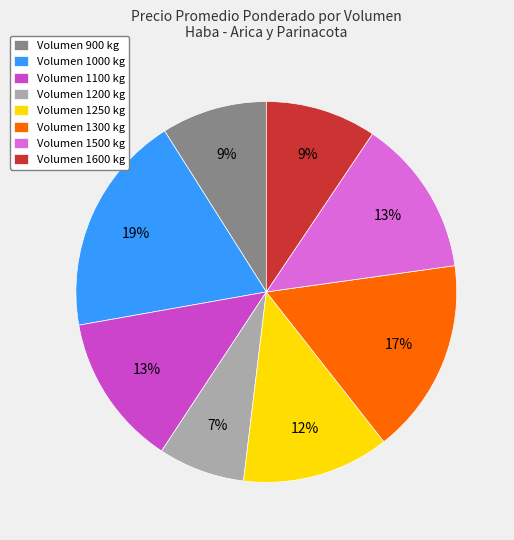

To the nearest percent, what percentage of the pie is Volumen 1100 kg?

13%